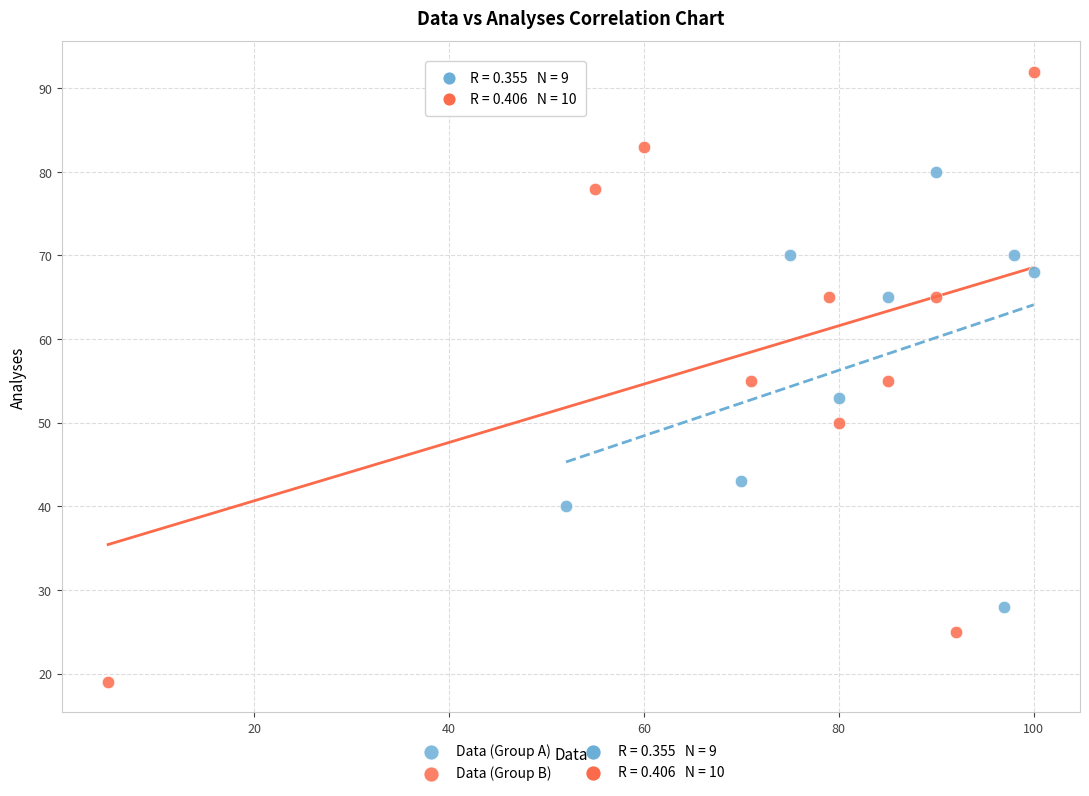

Which series reaches the maximum Y coordinate?

Data (Group B)